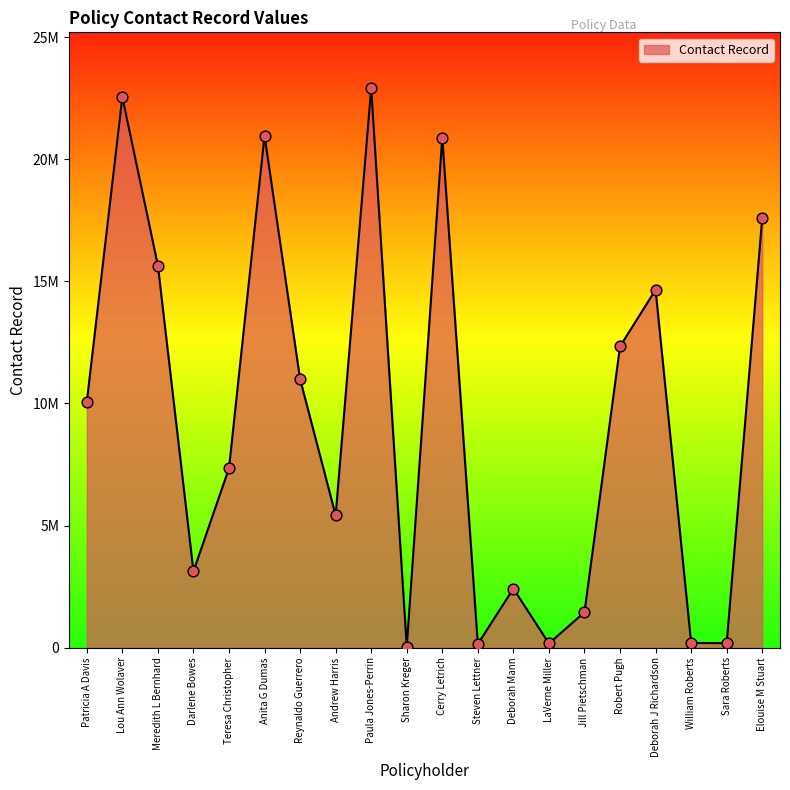

Which has a higher value, William Roberts or Paula Jones-Perrin?

Paula Jones-Perrin